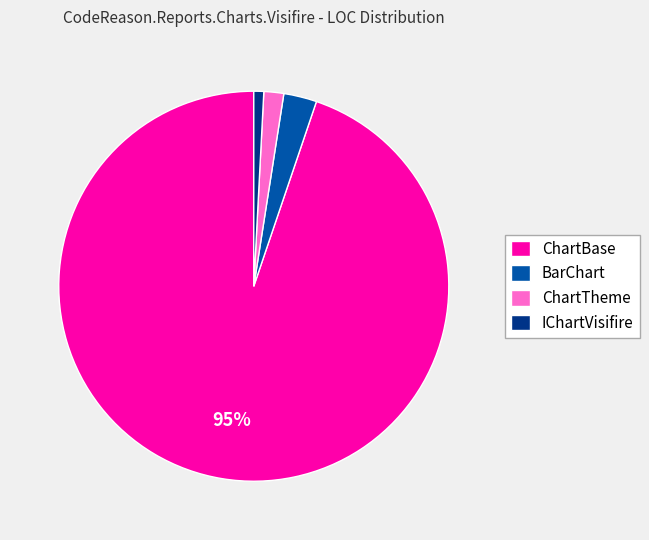

What is the smallest slice in the pie chart?

IChartVisifire